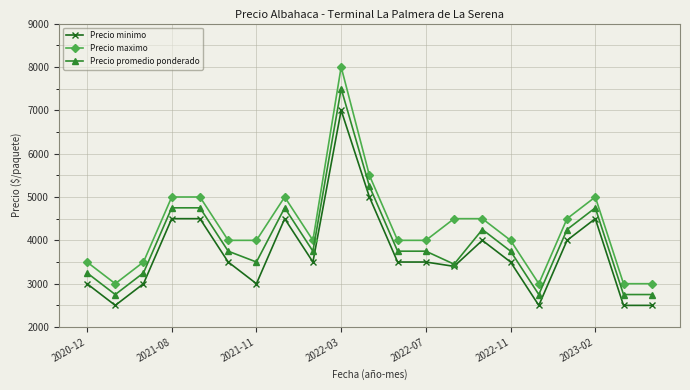

True or false: Precio minimo and Precio maximo intersect in this chart.

False